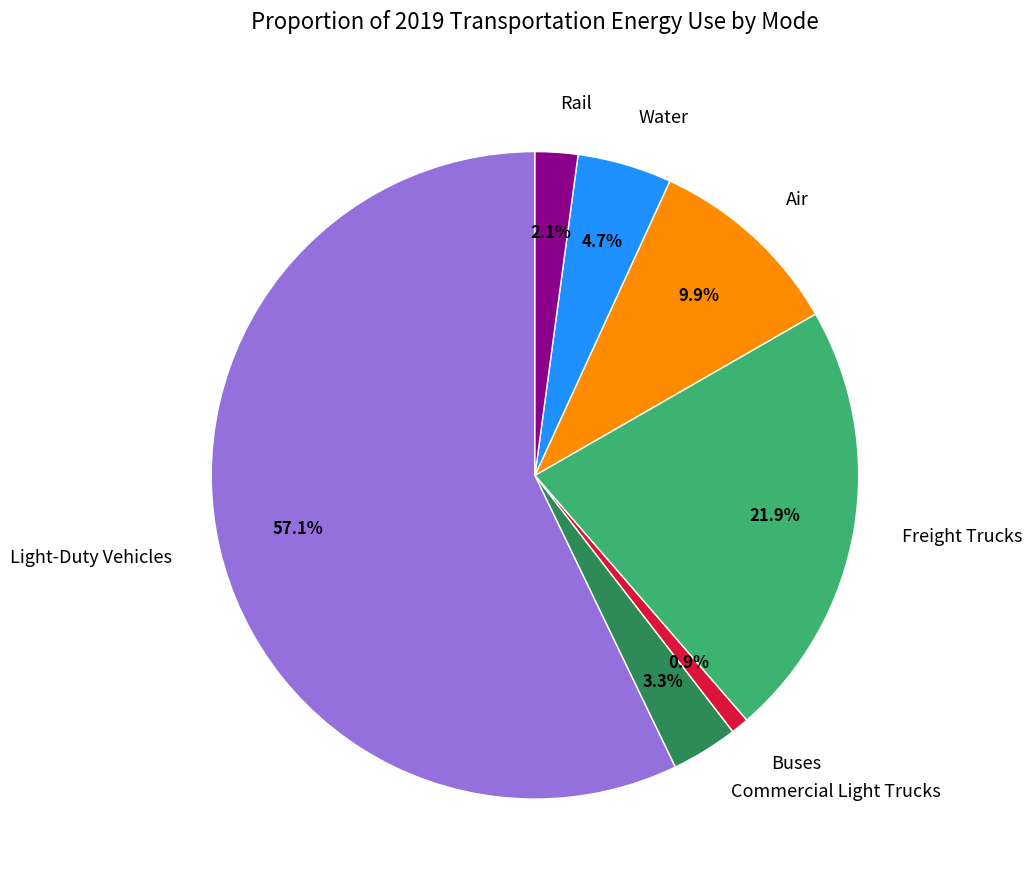

Which slice is the largest?

Light-Duty Vehicles